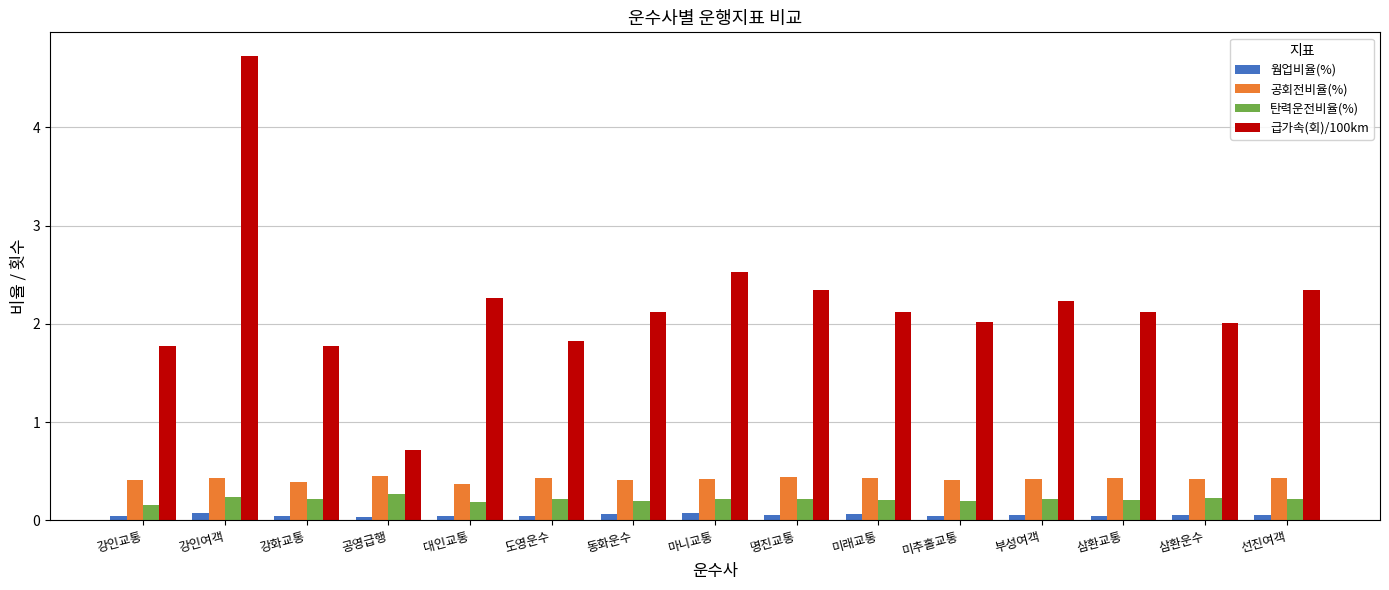

True or false: 공회전비율(%) has a value of 0.1 at 부성여객.

False